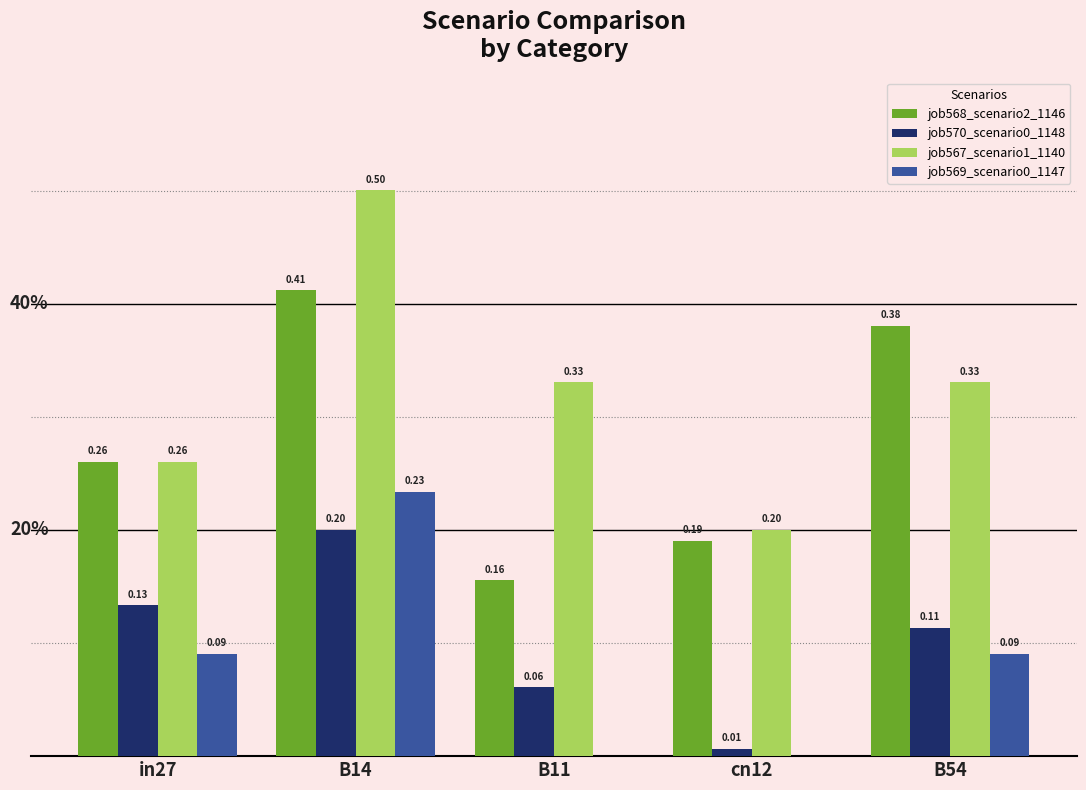

Which series has the largest total across all categories?

job567_scenario1_1140